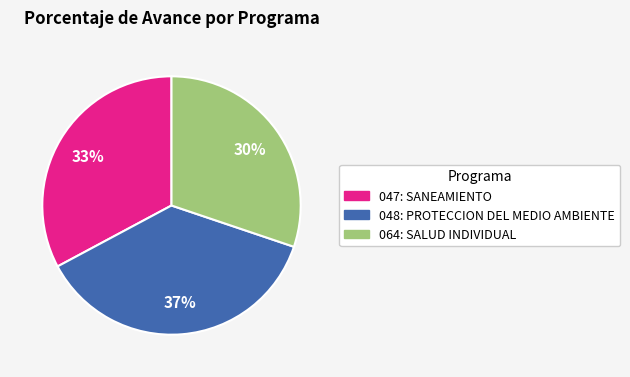

Does any single category account for the majority?

No